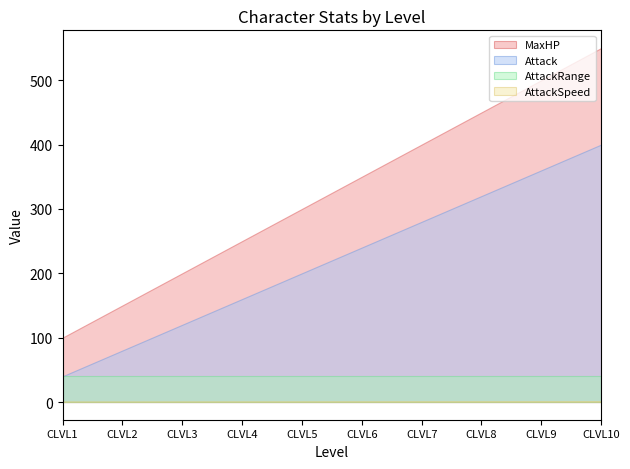

At which category does the chart reach its peak across all series?

CLVL10